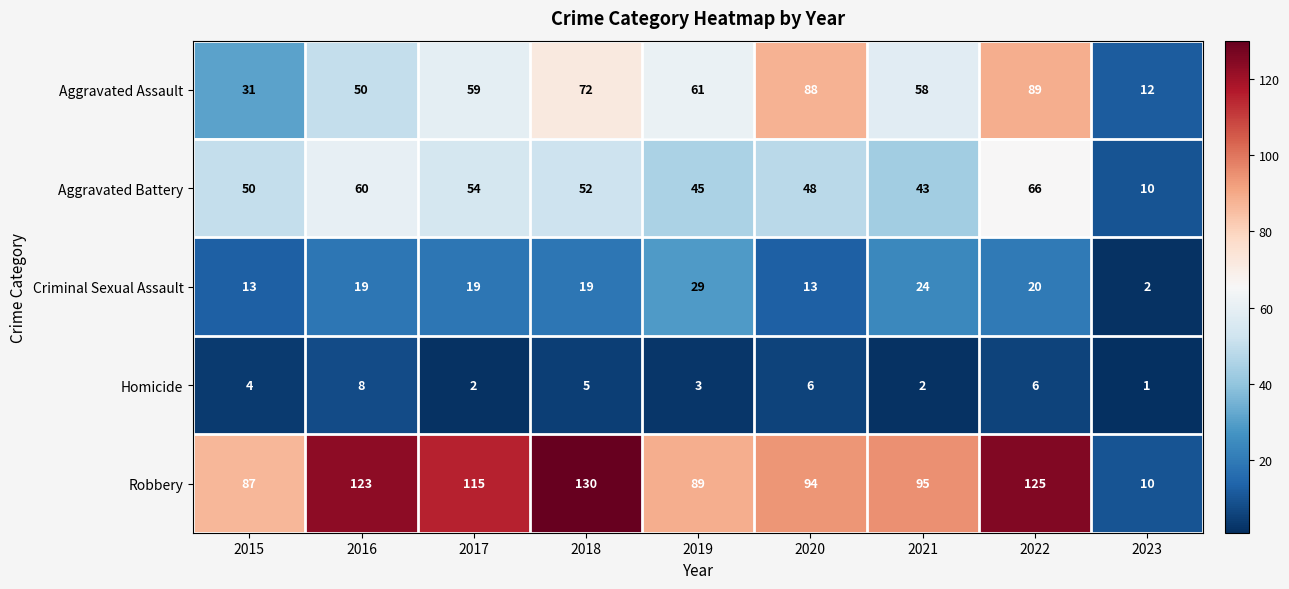

Is it true that Homicide equals 2 at 2019?

False